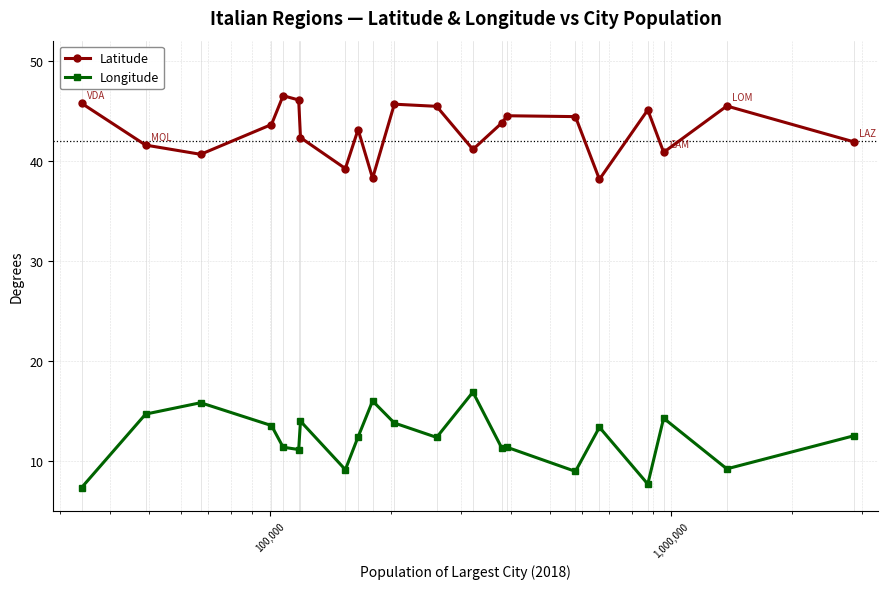

What is the smallest value displayed?

7.3